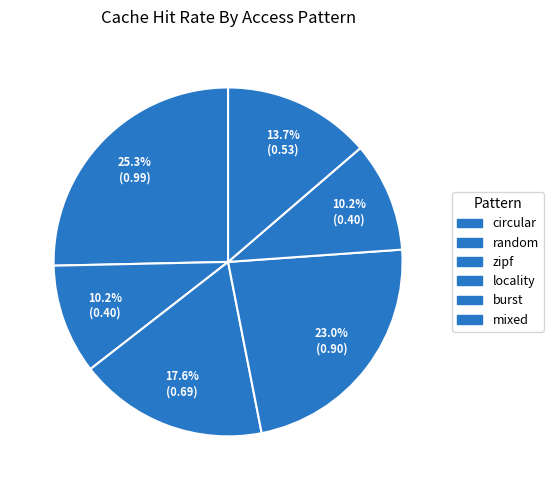

The random slice represents 20% of the pie. True or false?

False